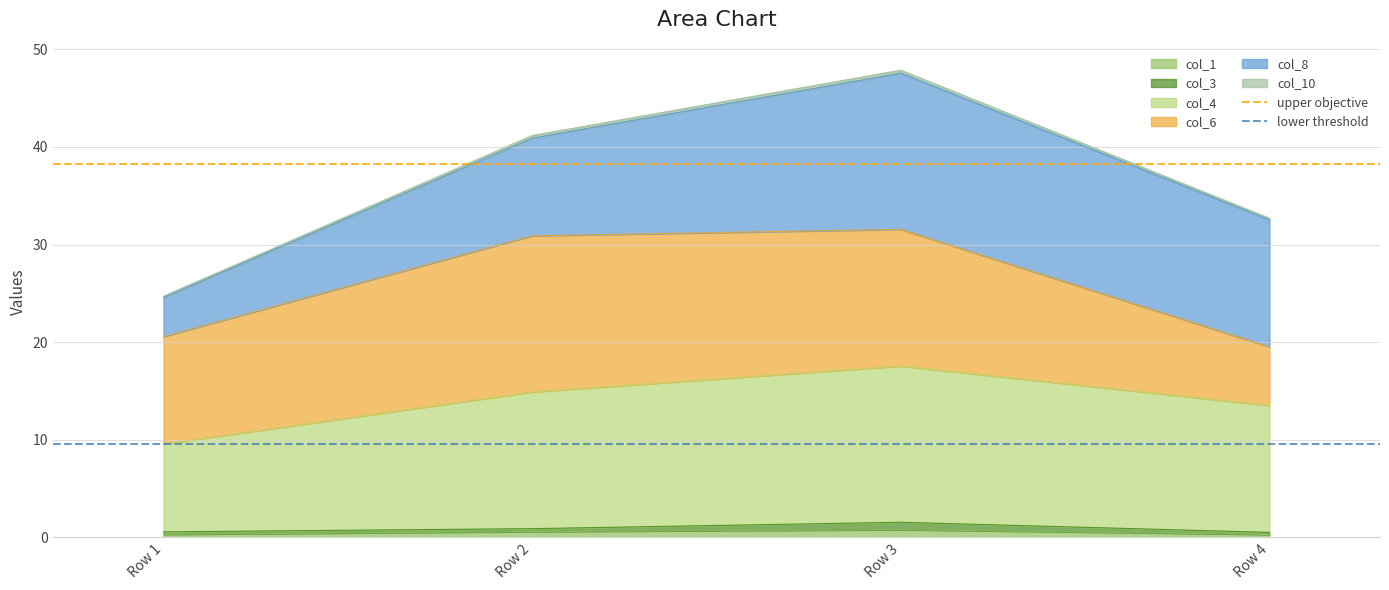

Is it true that col_1 equals 0.8 at Row 3?

True